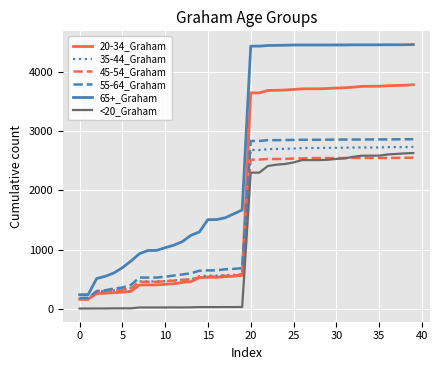

What is the greatest value displayed?

4465